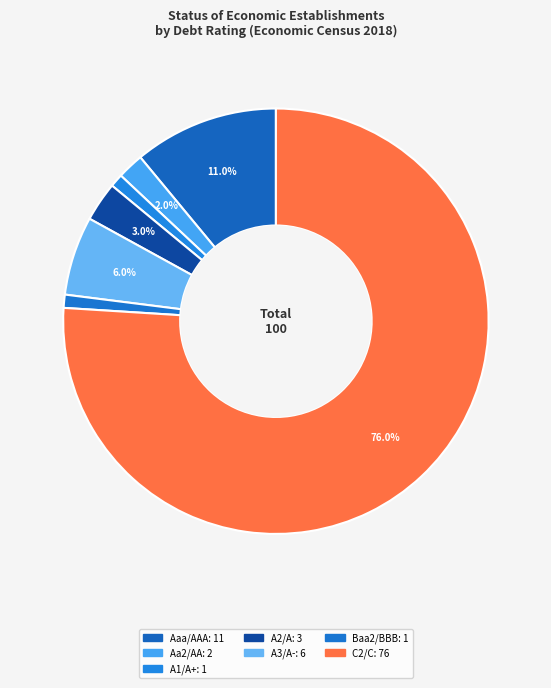

How many slices are in this pie chart?

7